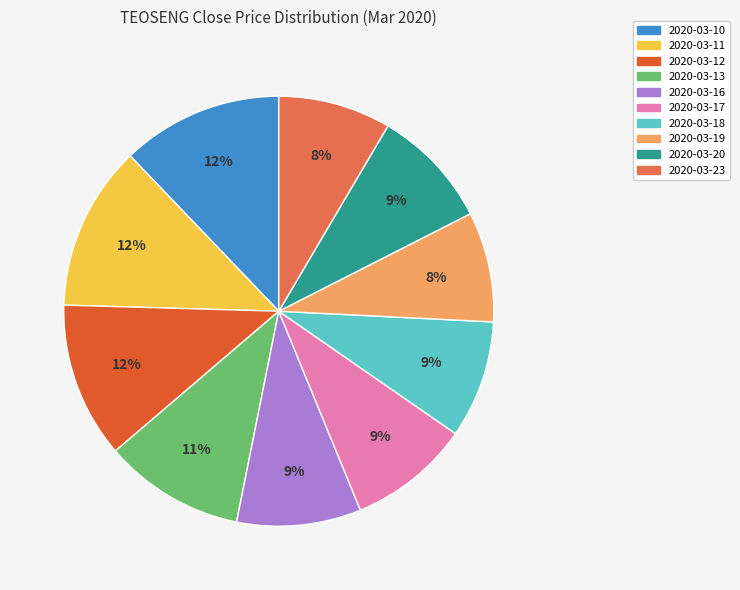

Which has a higher value, 2020-03-10 or 2020-03-18?

2020-03-10